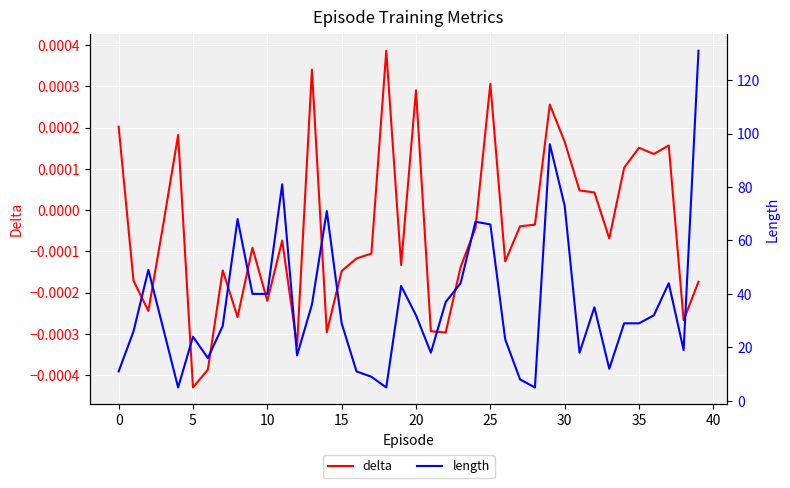

How many distinct data groups are displayed?

2